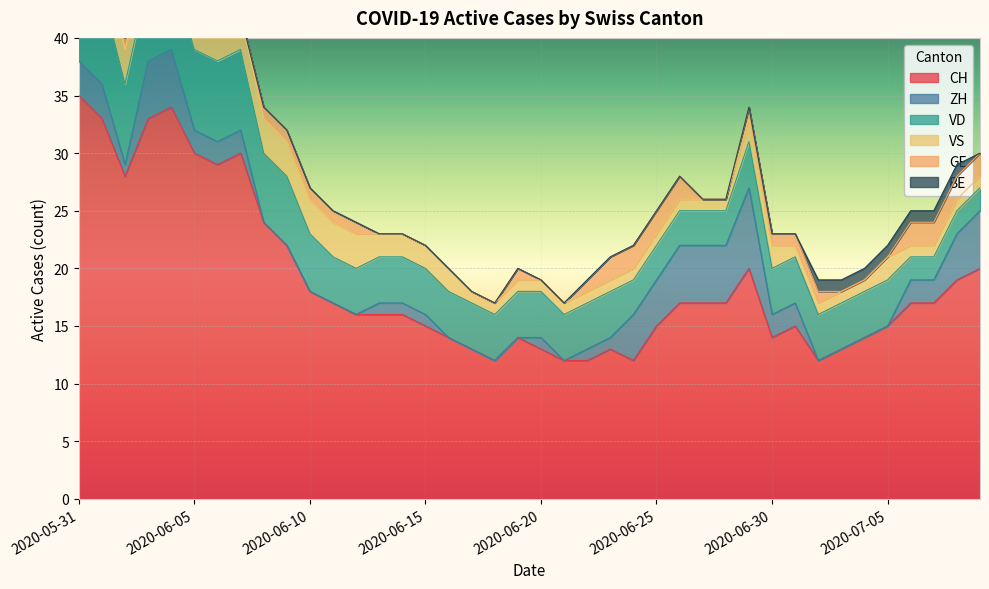

Rank the categories by GE value from highest to lowest.

2020-06-23, 2020-06-24, 2020-06-25, 2020-06-26, 2020-07-06, 2020-07-07, 2020-07-08, 2020-07-09, 2020-06-02, 2020-06-03, 2020-06-04, 2020-06-05, 2020-06-08, 2020-06-09, 2020-06-10, 2020-06-11, 2020-06-12, 2020-06-19, 2020-06-22, 2020-06-29, 2020-06-30, 2020-07-01, 2020-07-02, 2020-05-31, 2020-06-01, 2020-06-06, 2020-06-07, 2020-06-13, 2020-06-14, 2020-06-15, 2020-06-16, 2020-06-17, 2020-06-18, 2020-06-20, 2020-06-21, 2020-06-27, 2020-06-28, 2020-07-03, 2020-07-04, 2020-07-05